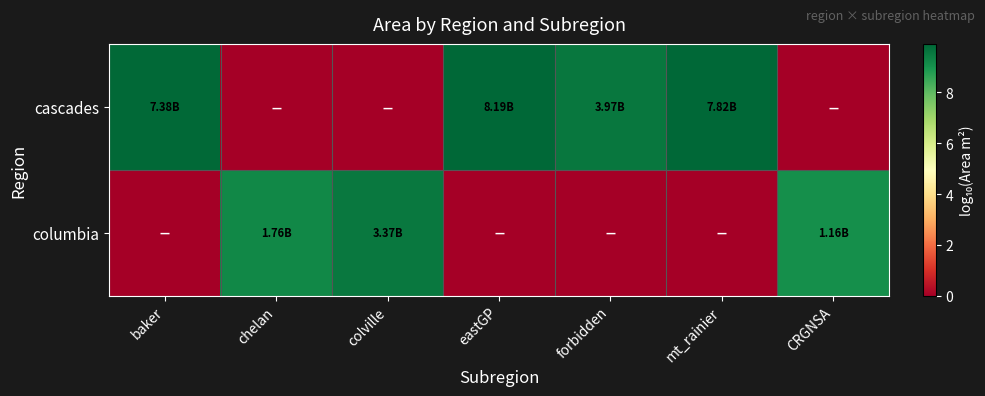

At which category does the chart reach its minimum across all series?

chelan